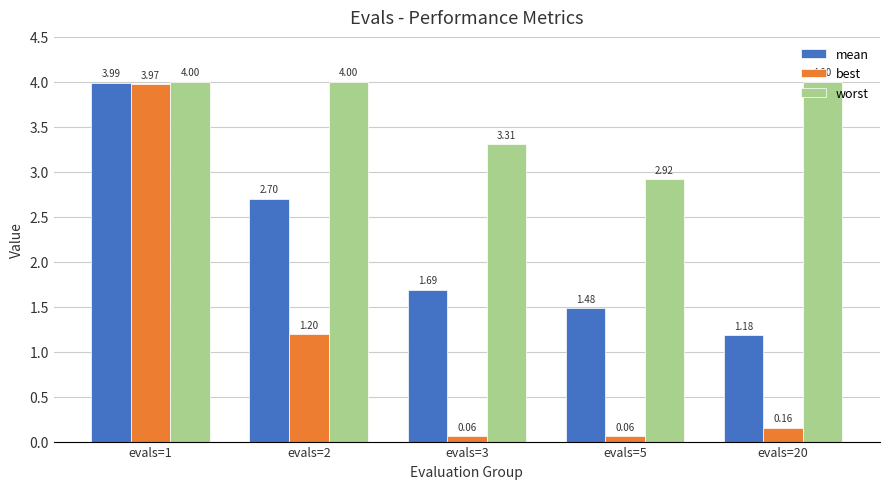

List the series in order of their peak value, lowest first.

best, mean, worst